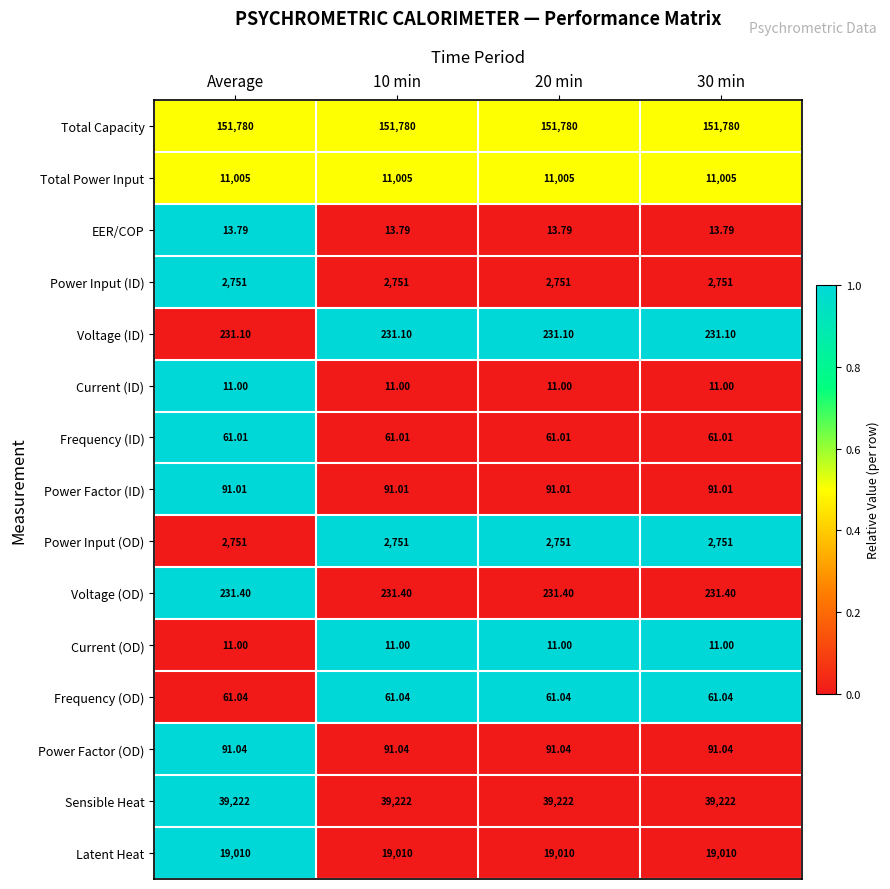

Which series has the largest total across all categories?

Total Capacity